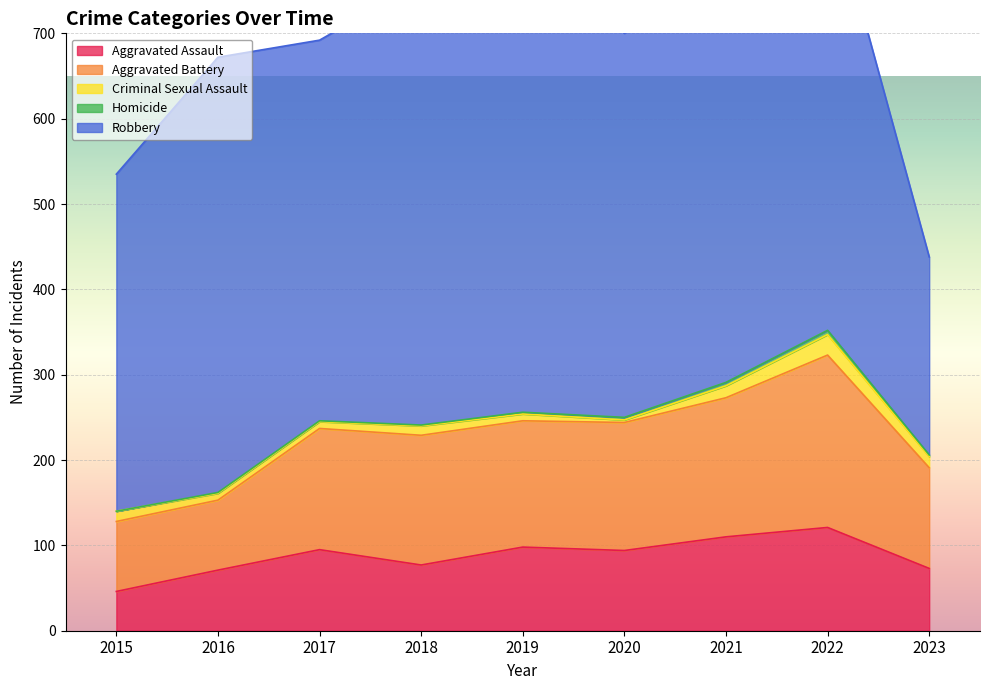

True or false: Robbery and Aggravated Battery cross at least once.

False